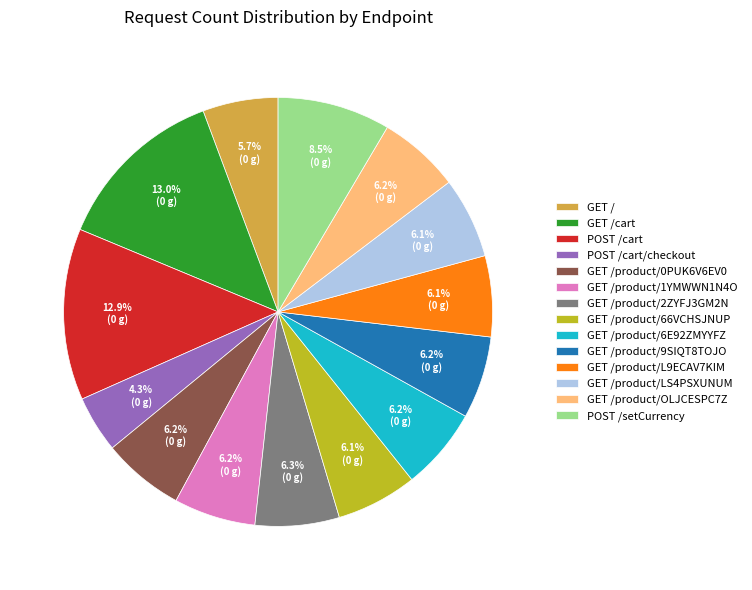

What percentage is the GET /product/66VCHSJNUP slice, to the nearest percent?

6%